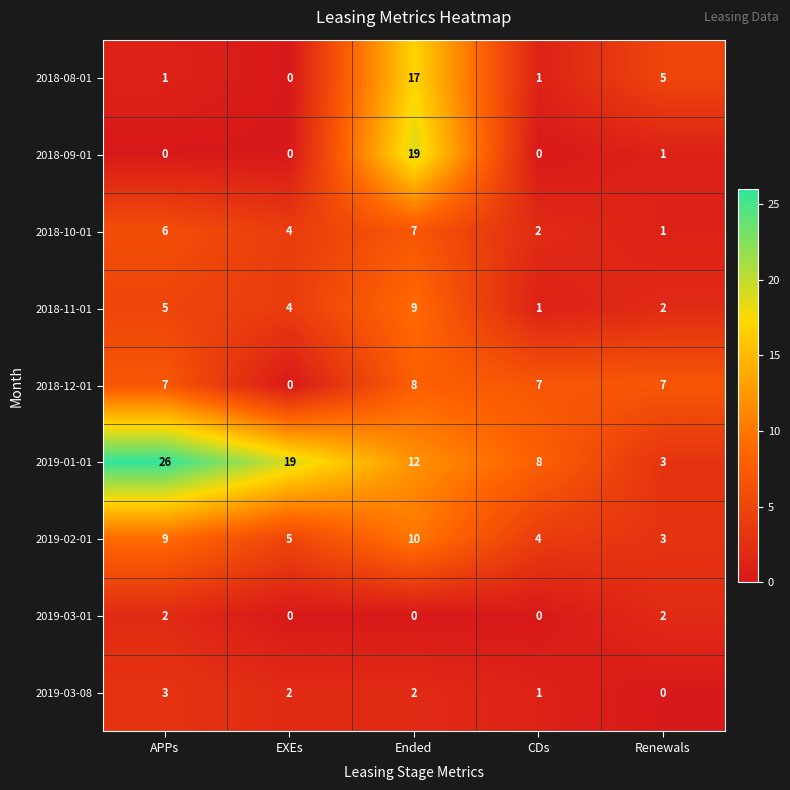

At which label does 2019-03-08 reach its minimum?

Renewals